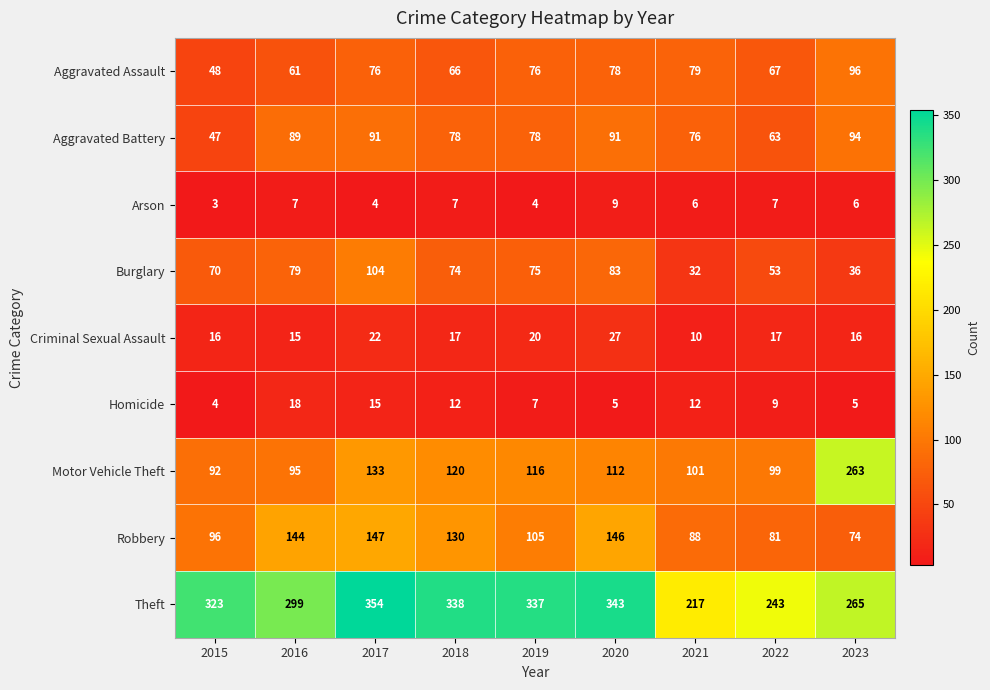

Which series has the largest range (max minus min)?

Motor Vehicle Theft